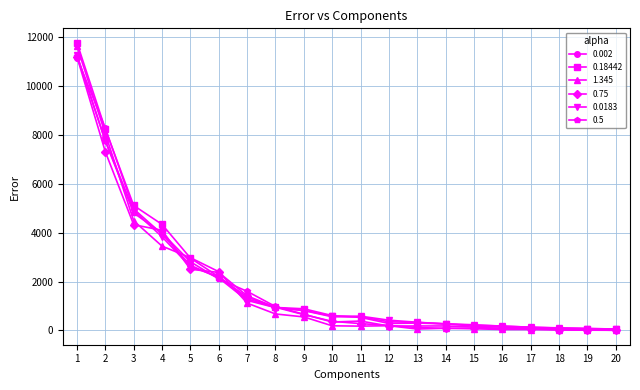

What is the difference between the highest and lowest values at 8?

303.4